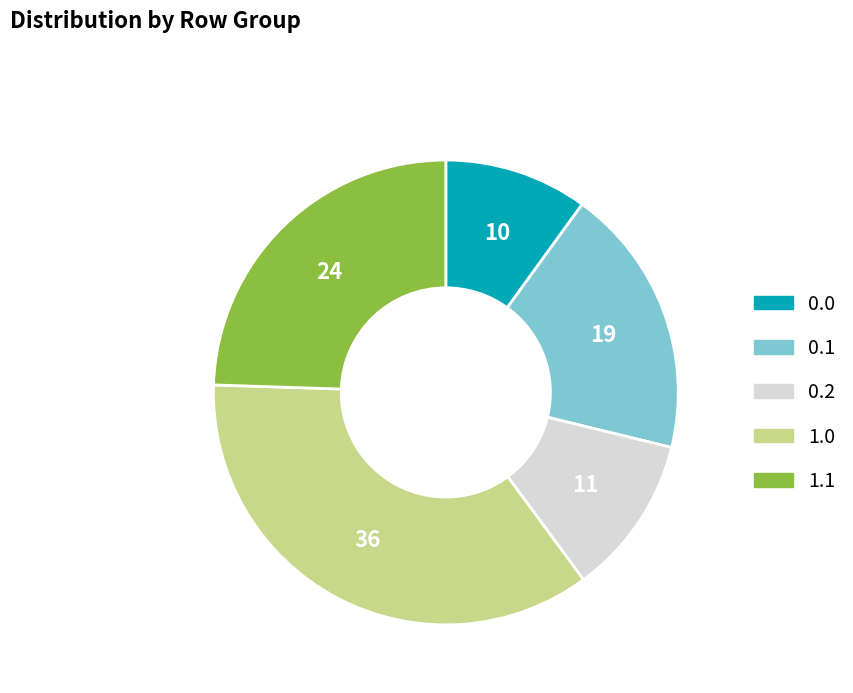

Is there any slice that represents more than half of the pie?

No